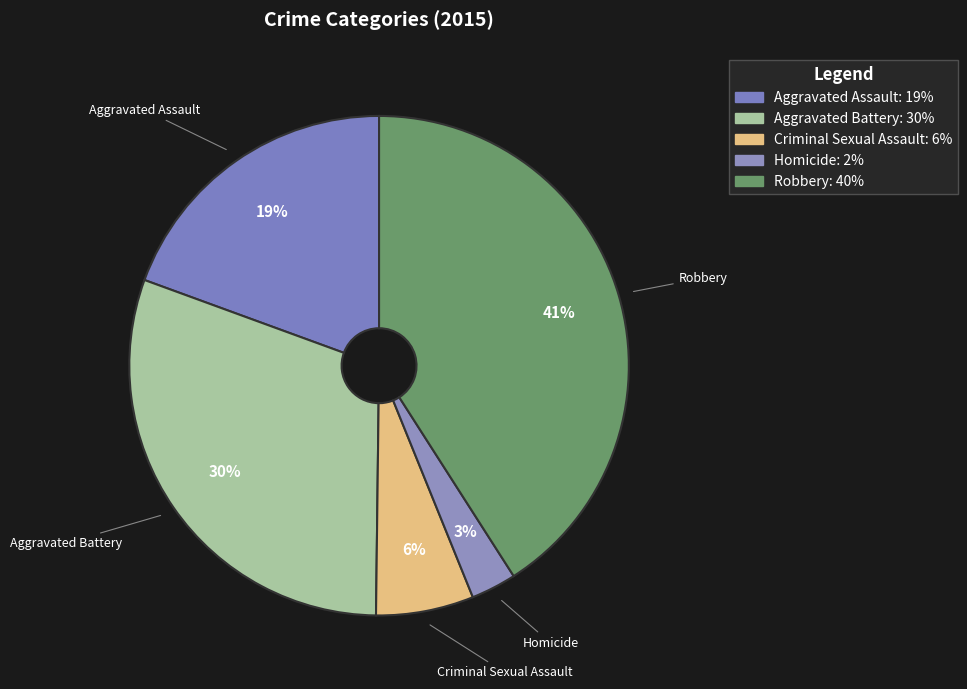

Is the sum of Robbery and Homicide greater than half?

No